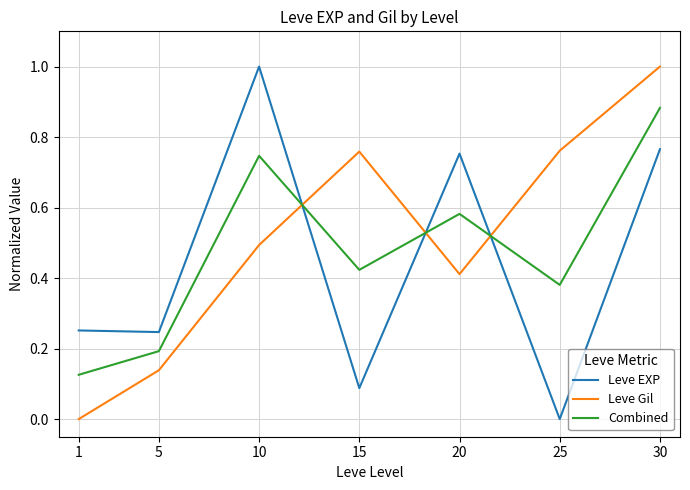

Where is the first local minimum for Combined?

15